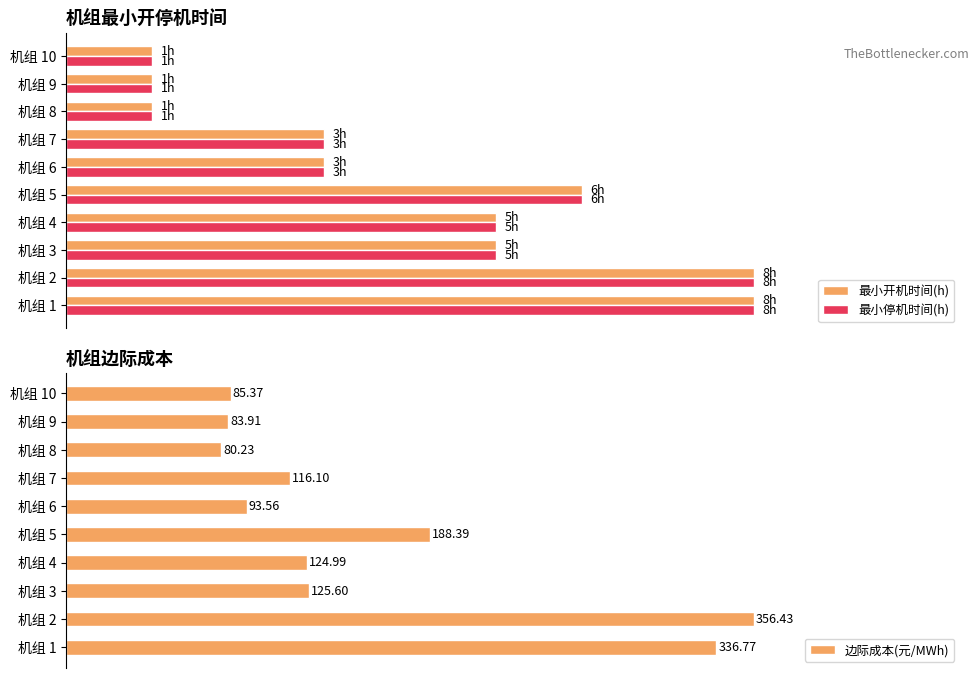

What are all the series names shown in the legend?

最小开机时间(h), 最小停机时间(h), 边际成本(元/MWh)